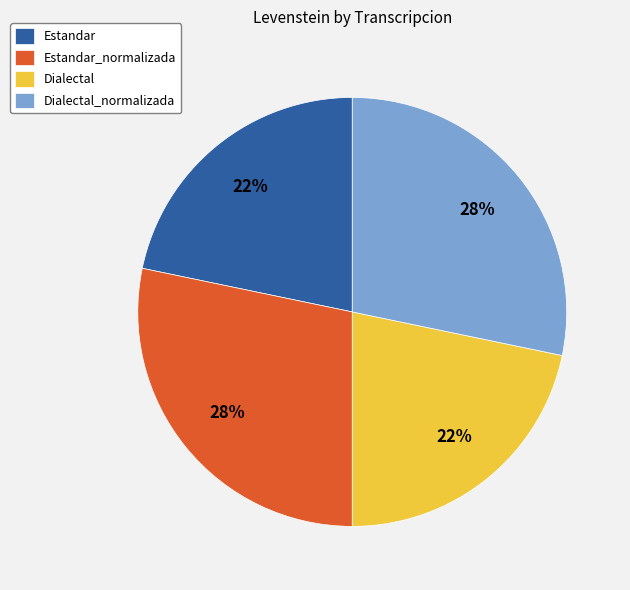

Which has a higher value, Estandar or Dialectal_normalizada?

Dialectal_normalizada